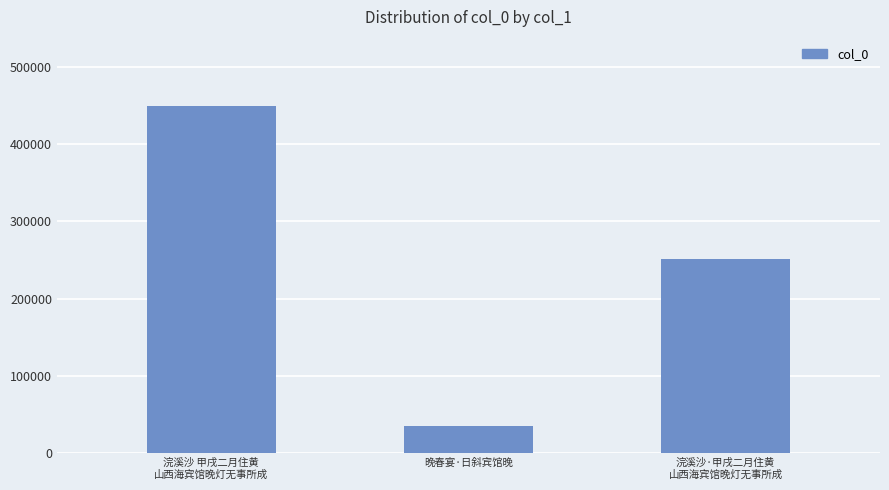

Reading right to left, extract all data points from this chart.

250771	35729	449034